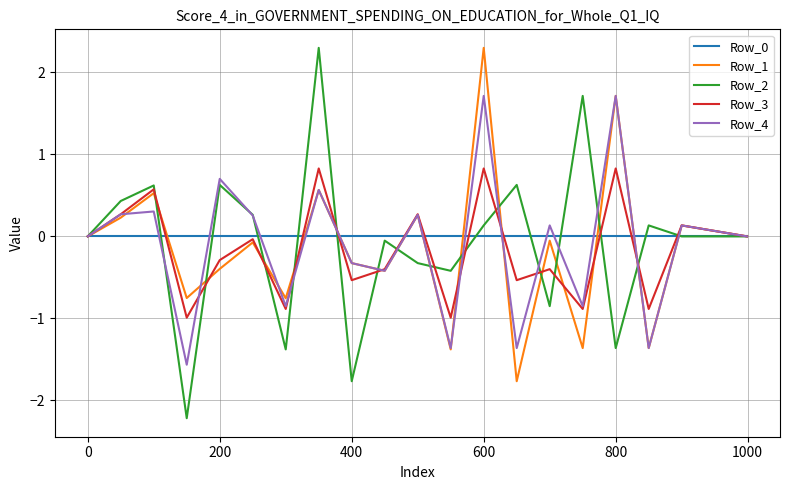

What is the minimum value shown in the chart?

-2.2